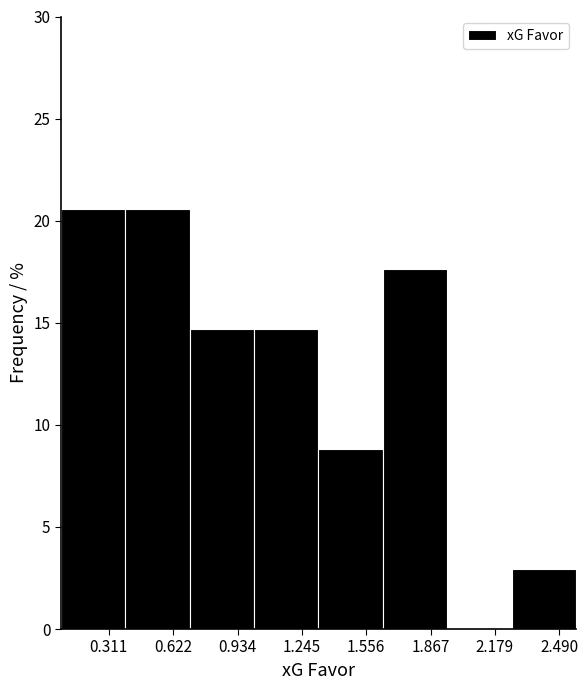

Reading left to right, transcribe this chart: for each bar, give the range it covers on the x-axis and its height. Neither the bar edges nor the heights are printed on the chart, so give them approximately, as read against the axes.

0.10 to 0.40: 20.5
0.40 to 0.70: 20.5
0.70 to 1.00: 14.5
1.00 to 1.35: 14.5
1.35 to 1.65: 9.0
1.65 to 1.95: 17.5
1.95 to 2.25: 0
2.25 to 2.55: 3.0